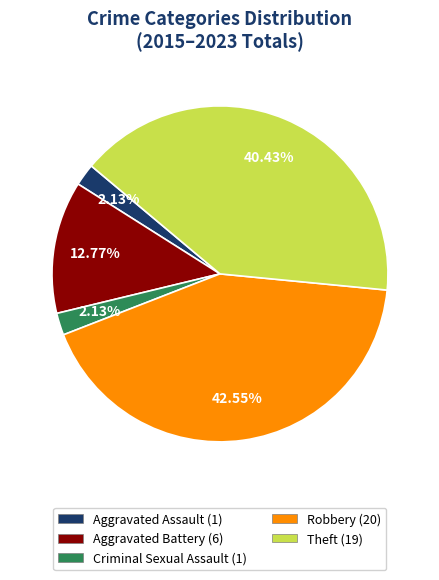

What percentage is the Aggravated Battery slice, to the nearest percent?

13%